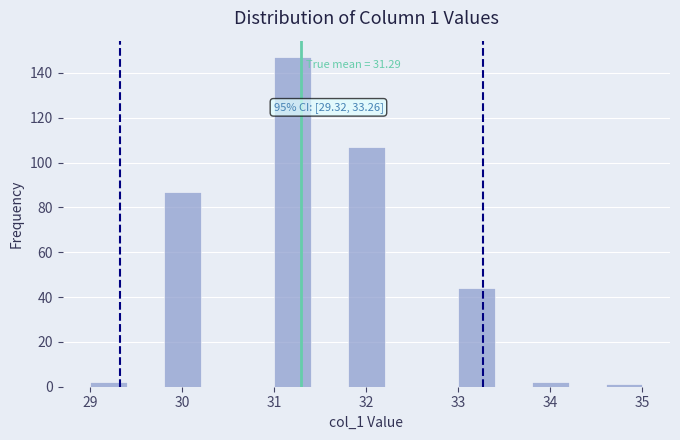

Over which range of the x-axis is the bar tallest?

31.0 to 31.4